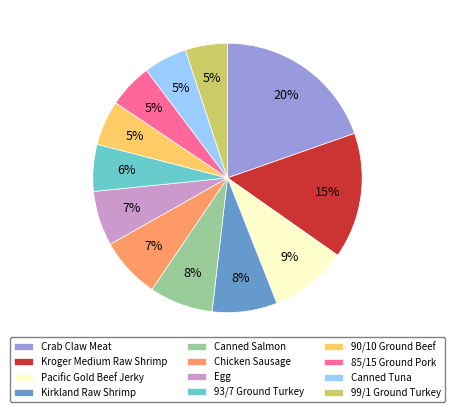

To the nearest percent, what percentage of the pie is Canned Tuna?

5%